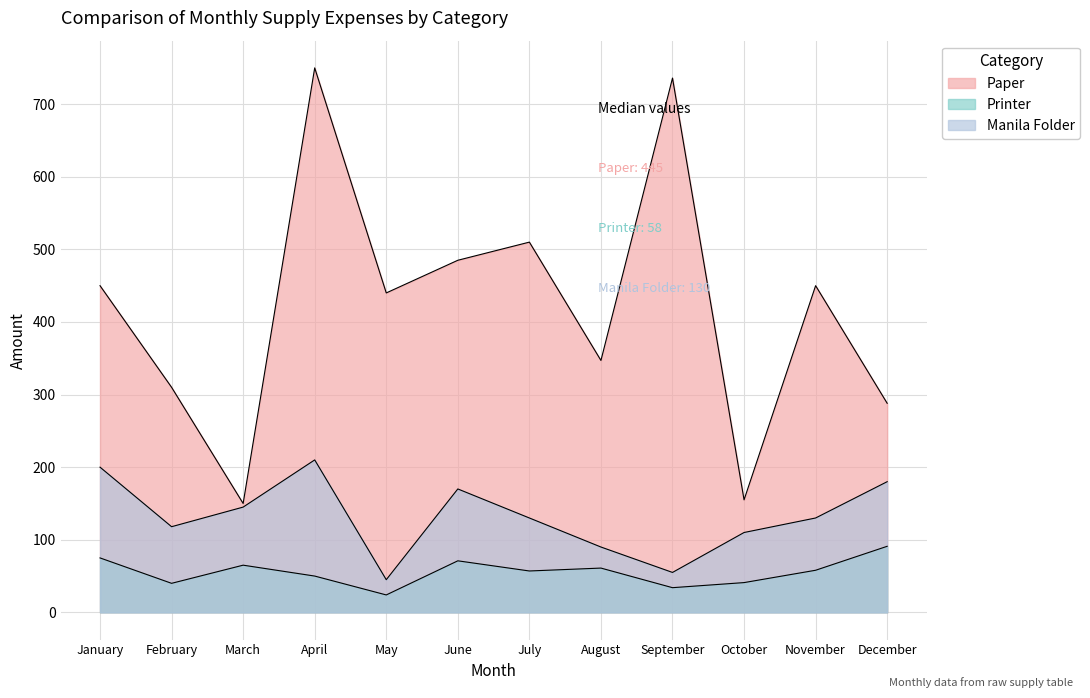

True or false: Manila Folder has a value of 83 at June.

False